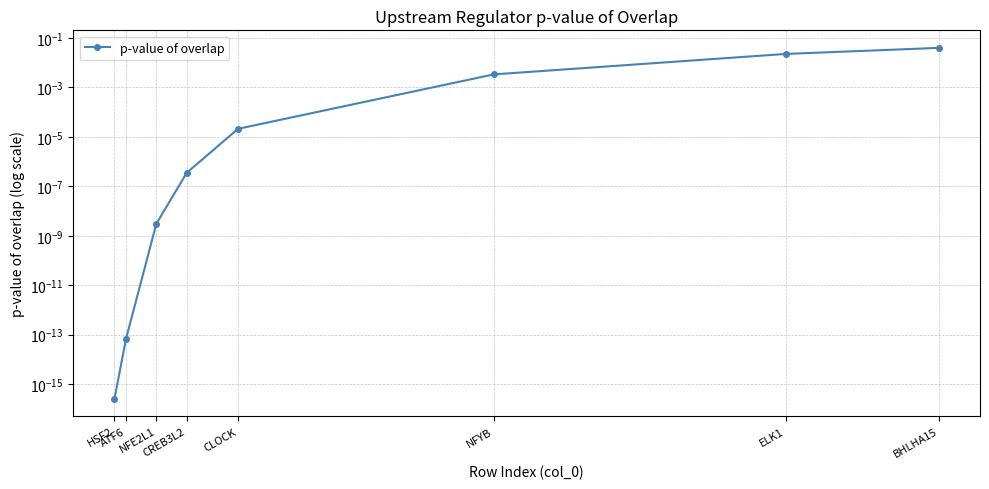

At which category does the chart reach its peak across all series?

BHLHA15